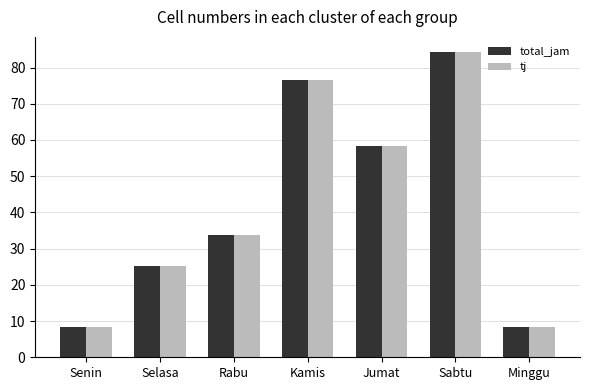

What is the lowest value of the total_jam series?

8.2